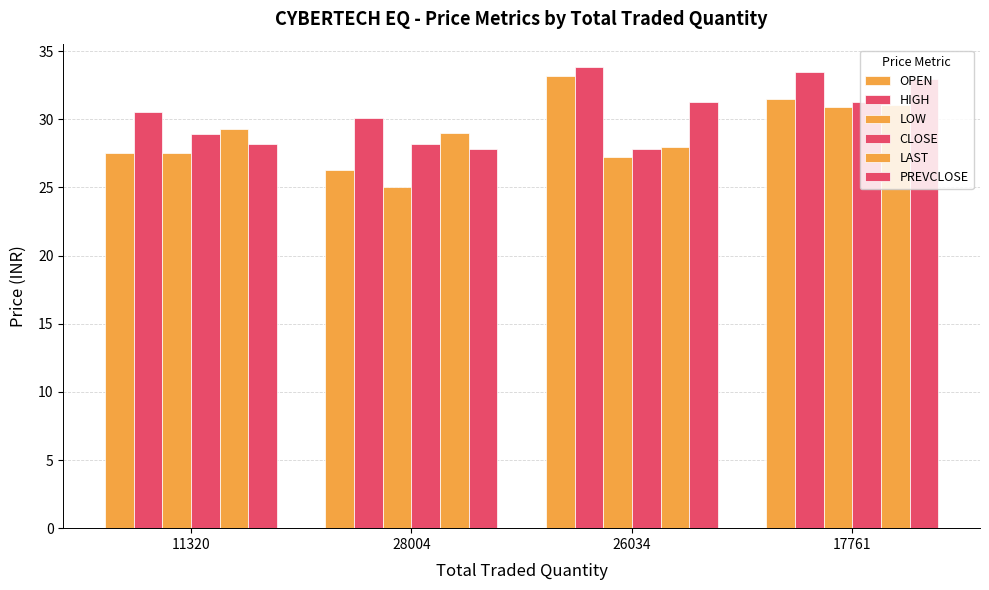

How many bars are there in each group?

6